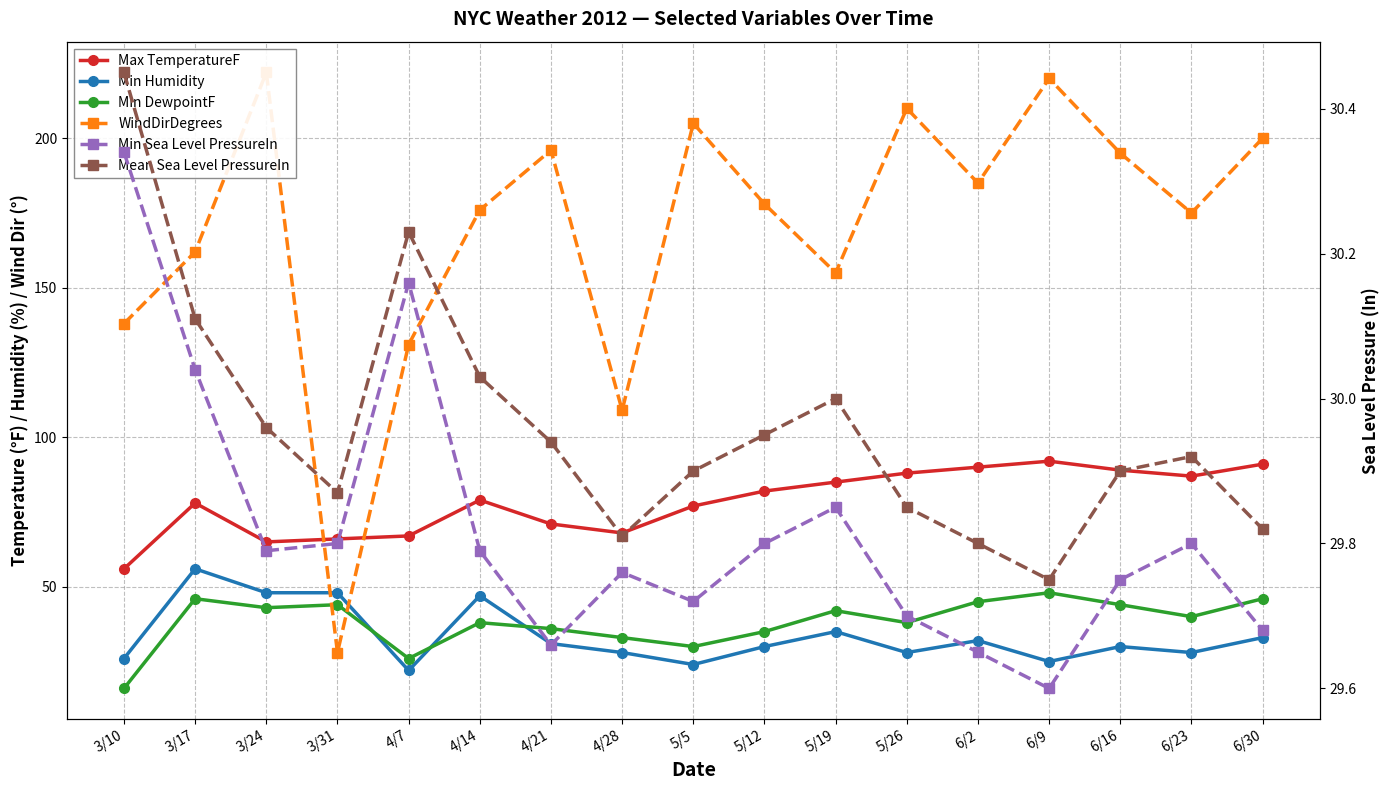

How many categories are shown in the chart?

17